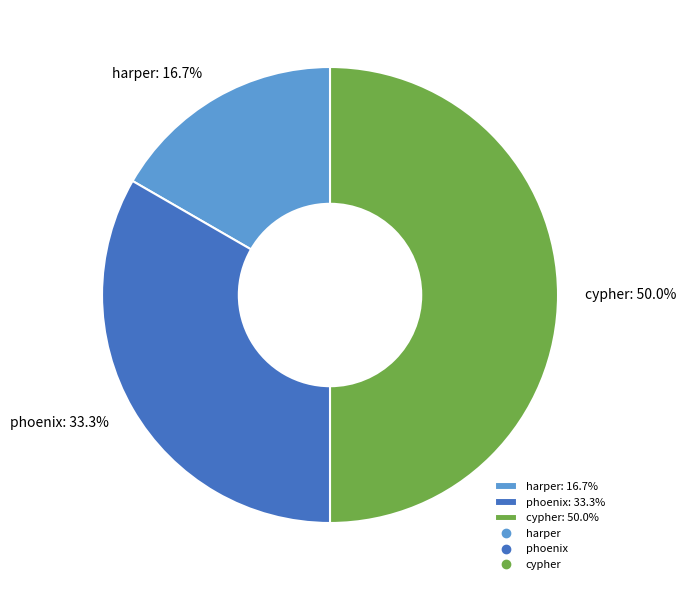

To the nearest percent, what is the combined percentage of cypher and phoenix?

83%